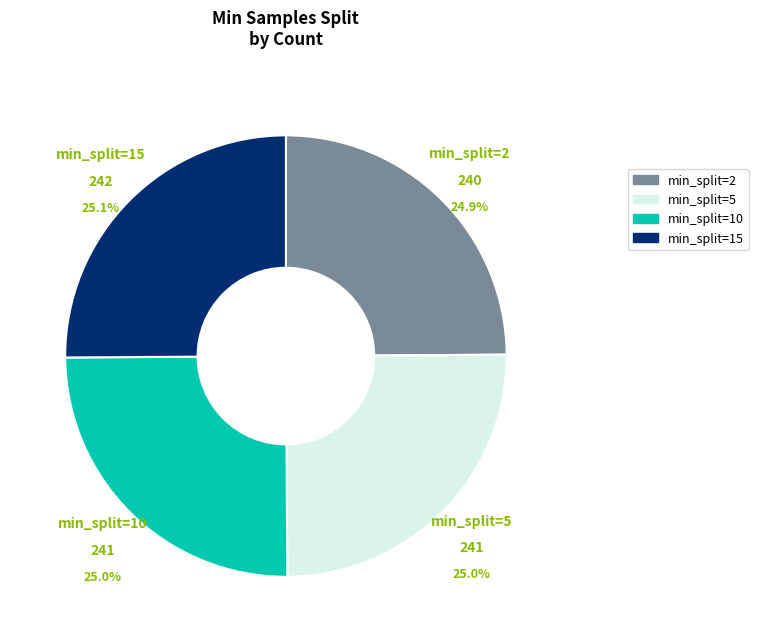

Does any single category account for the majority?

No